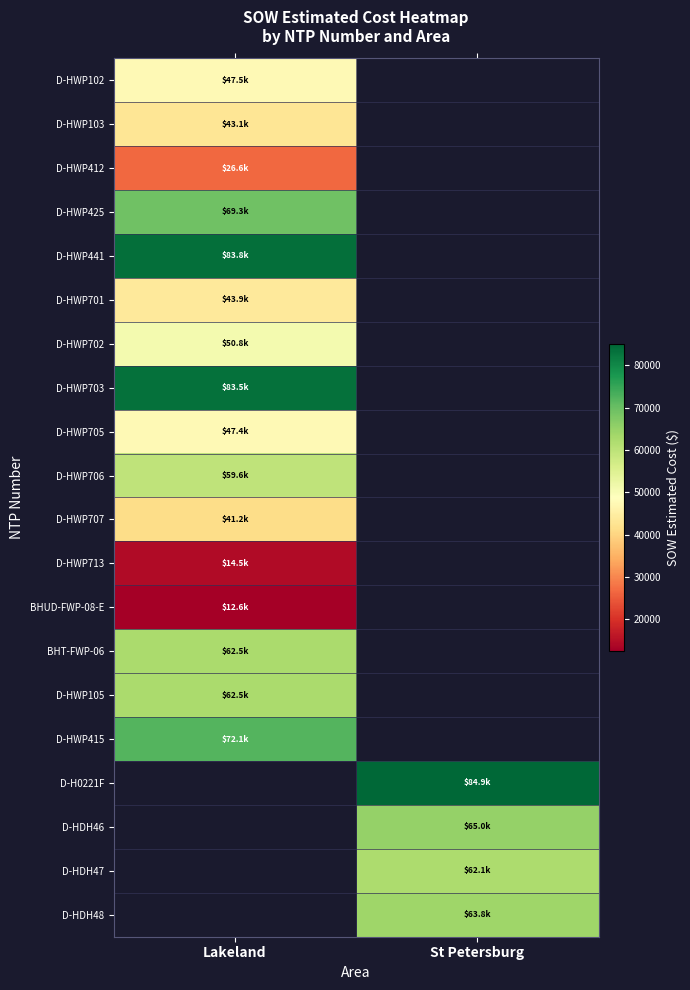

Count the number of categories in the chart.

2